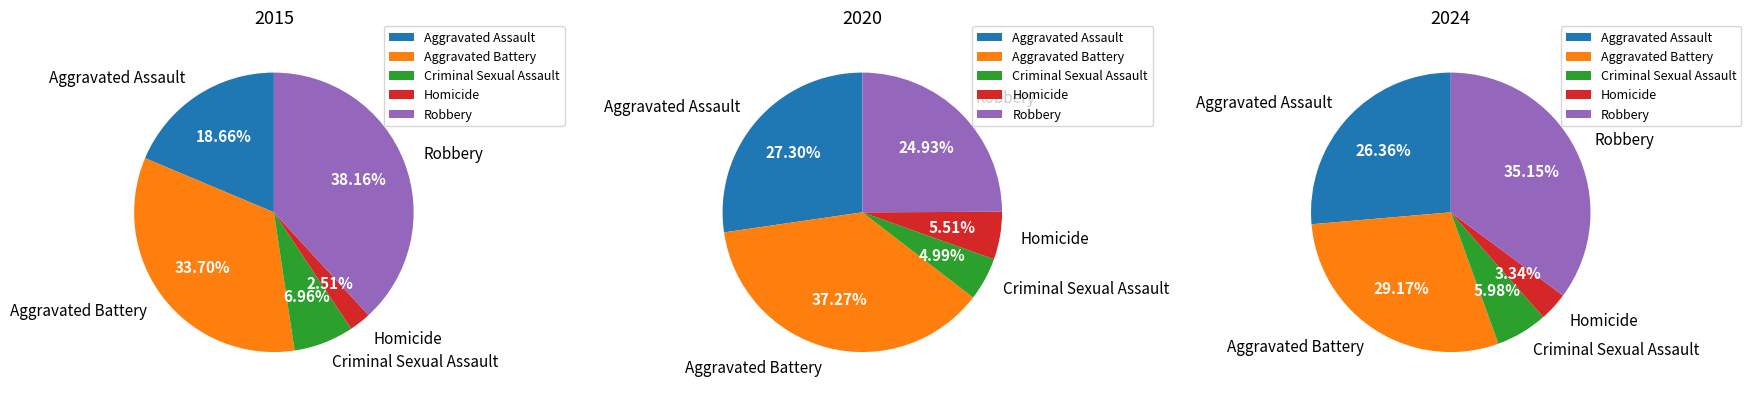

To the nearest percent, what is the difference between the largest and smallest slice percentages?

32%